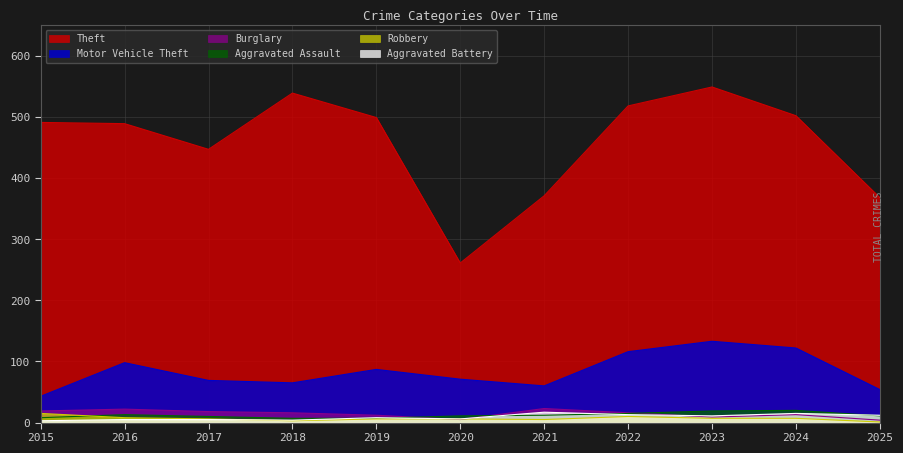

Where does the Theft series first go above 491?

2018